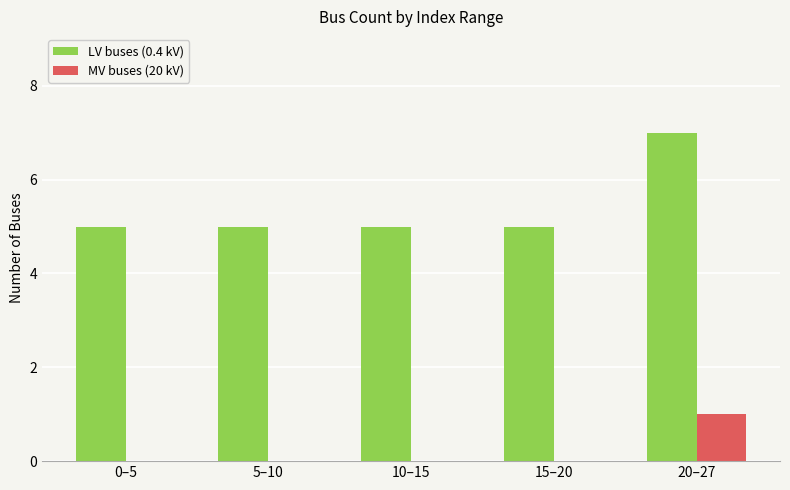

What is the highest value of the LV buses (0.4 kV) series?

7